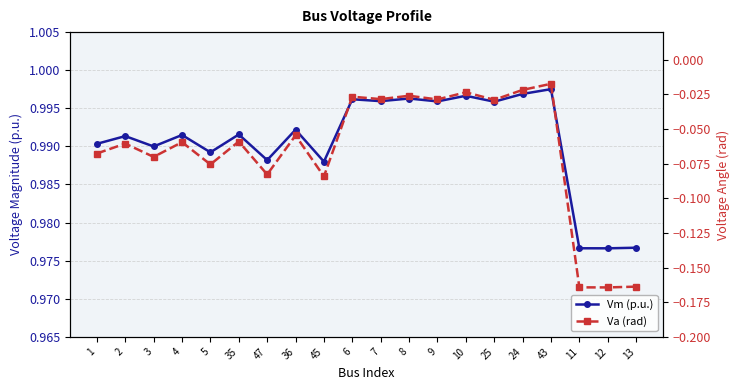

True or false: Vm (p.u.) and Va (rad) cross at least once.

False